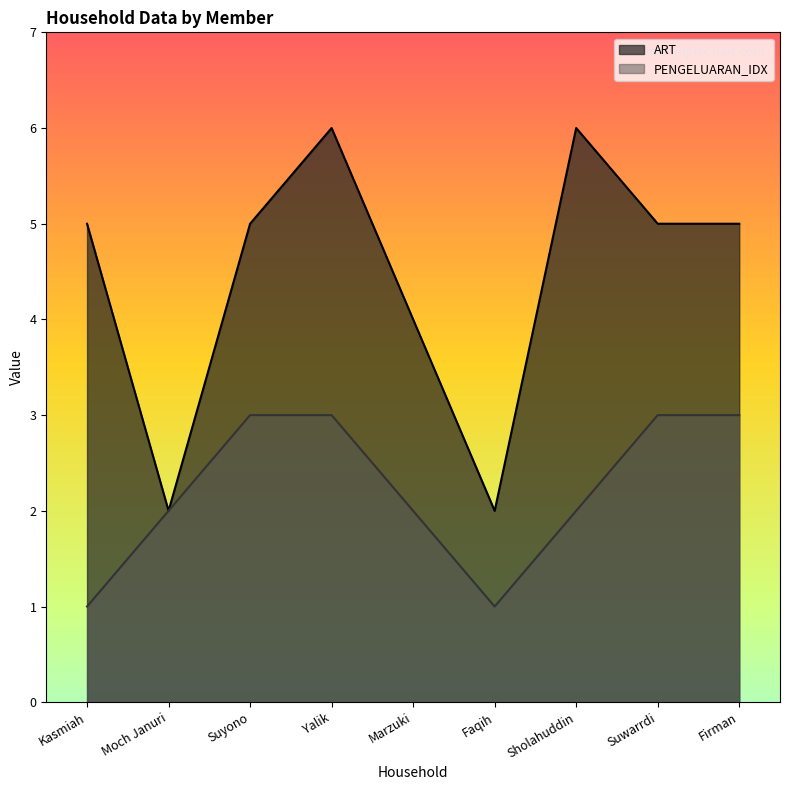

How many values in the ART series are below 5?

3